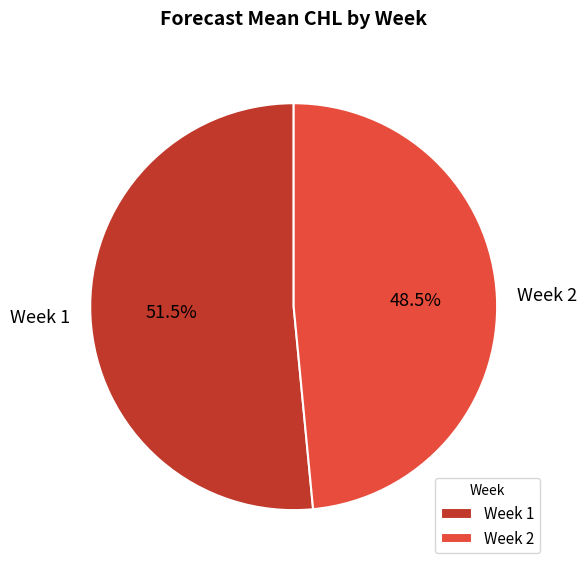

What is the majority slice?

Week 1